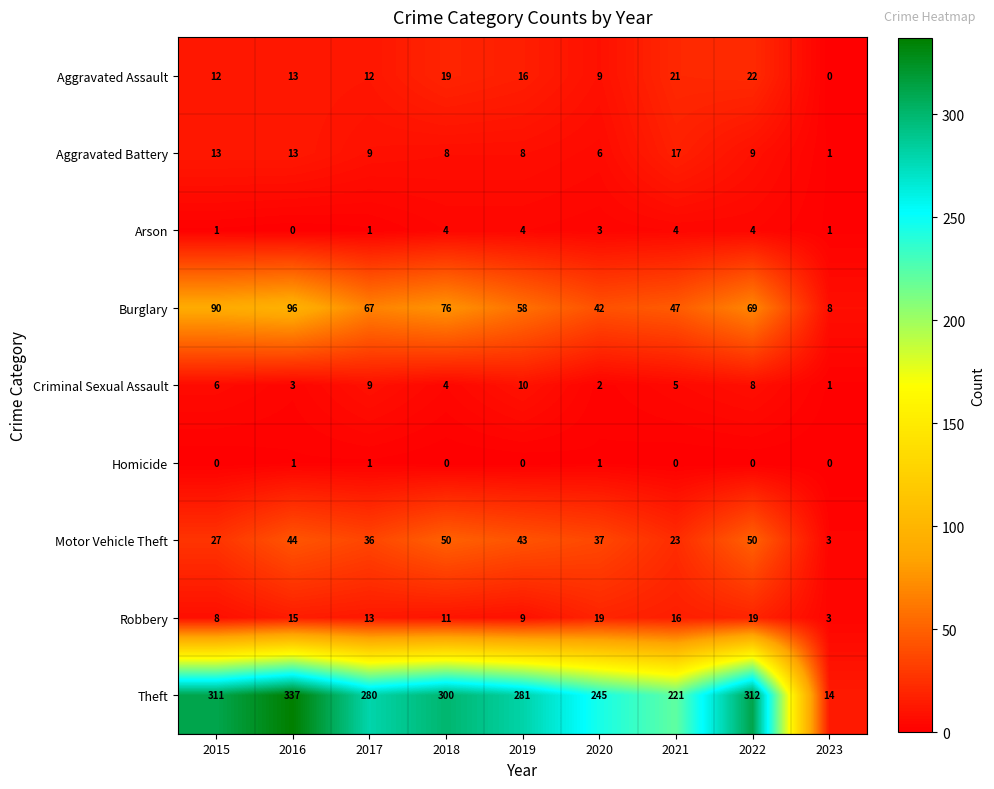

The value of Theft at 2023 is 14. True or false?

True